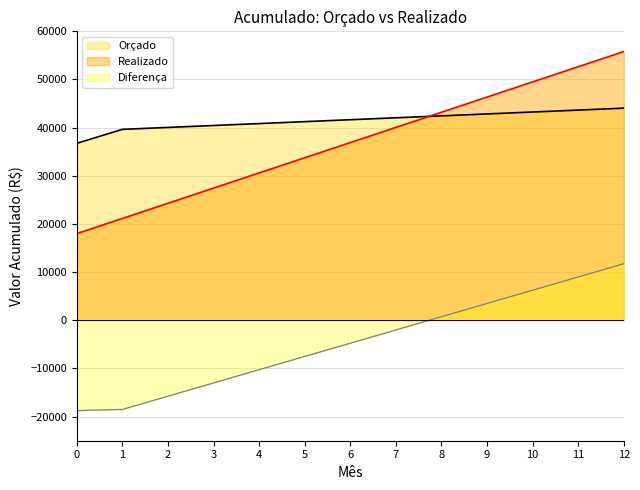

Where does the Orçado series first go above 41650?

7